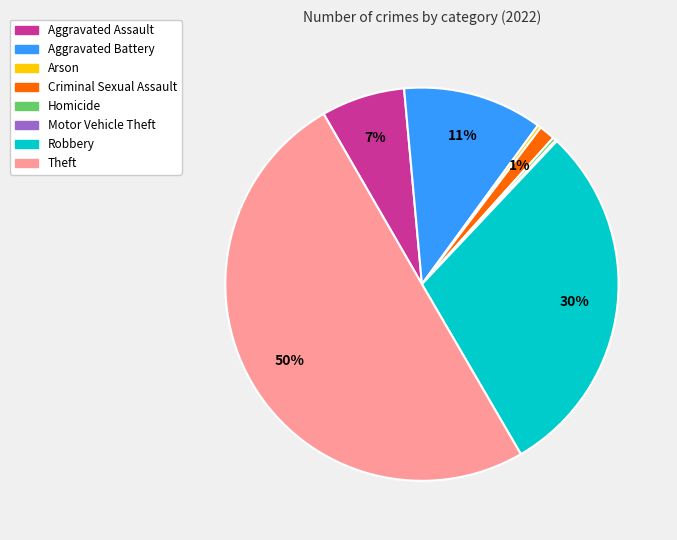

Is Aggravated Battery the majority of the pie?

No